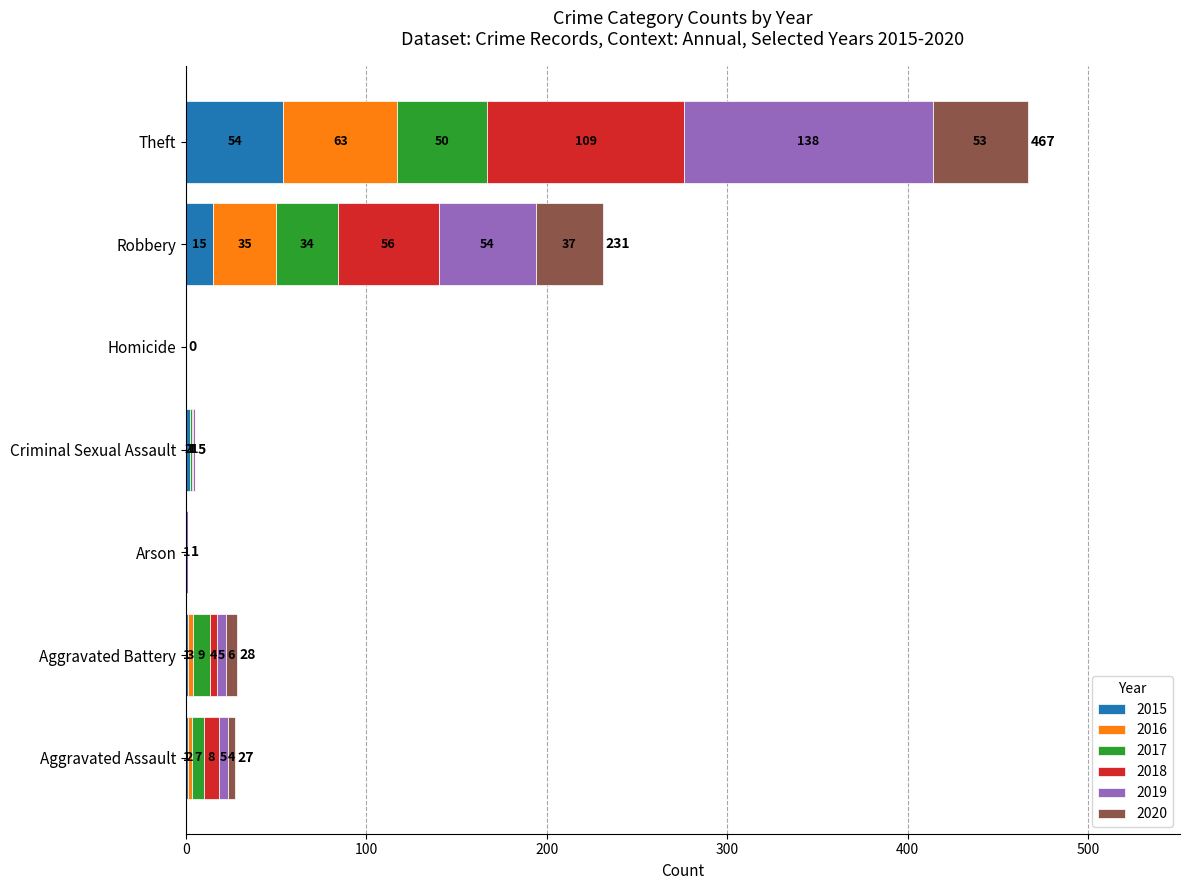

What is the highest value of the 2015 series?

54